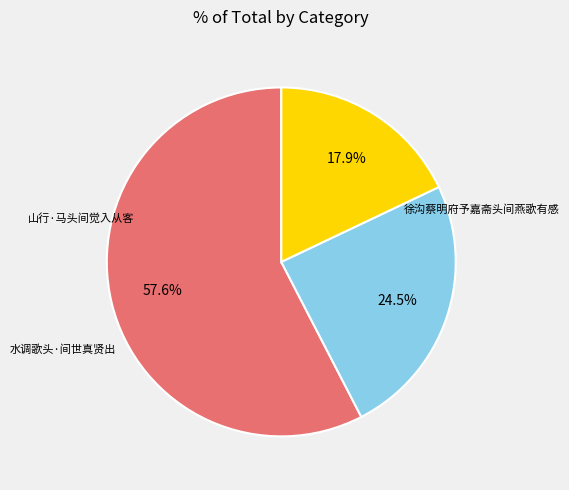

Between 山行·马头间觉入从客 and 徐沟蔡明府予嘉斋头间燕歌有感, which is larger?

徐沟蔡明府予嘉斋头间燕歌有感